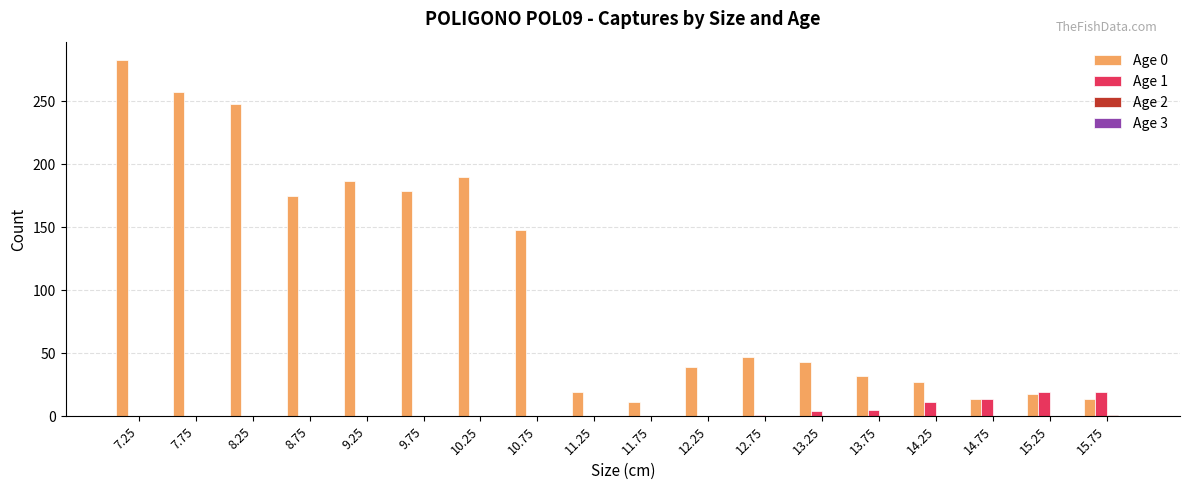

At which label is Age 0 closest to 147?

10.75